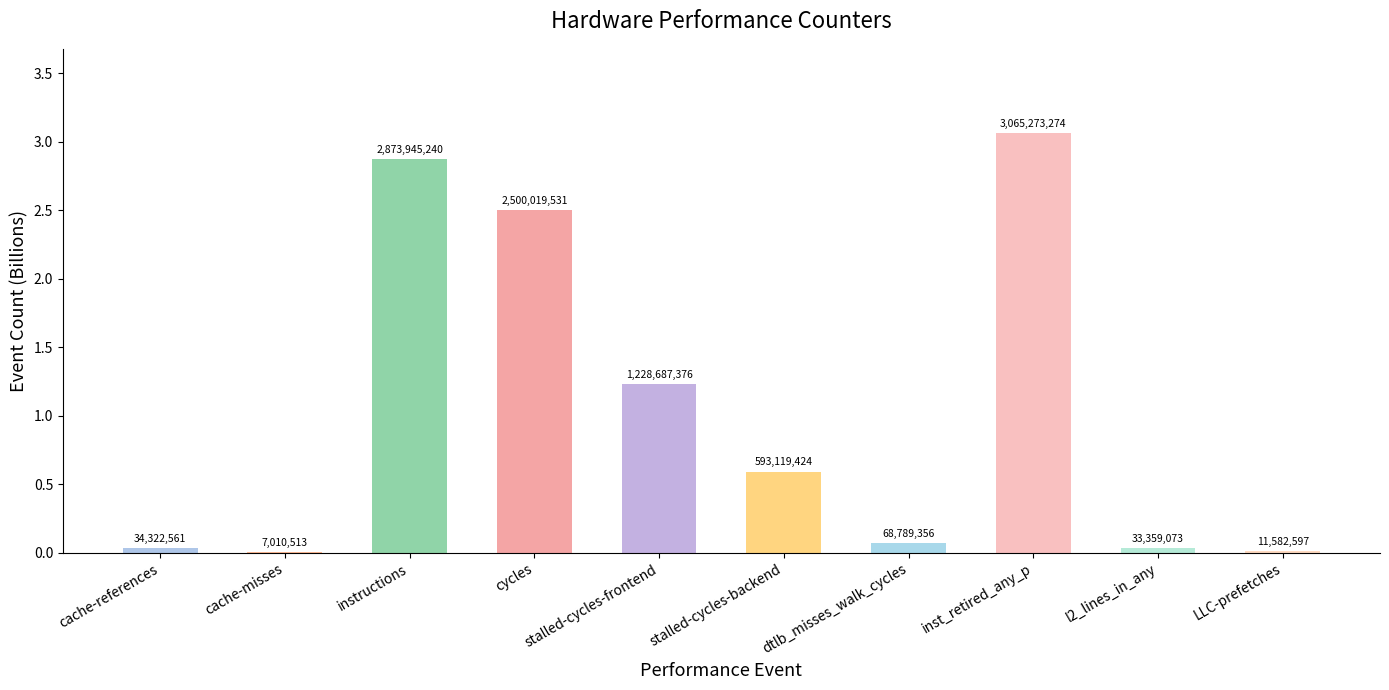

List the labels in order of value, smallest first.

cache-misses, LLC-prefetches, l2_lines_in_any, cache-references, dtlb_misses_walk_cycles, stalled-cycles-backend, stalled-cycles-frontend, cycles, instructions, inst_retired_any_p